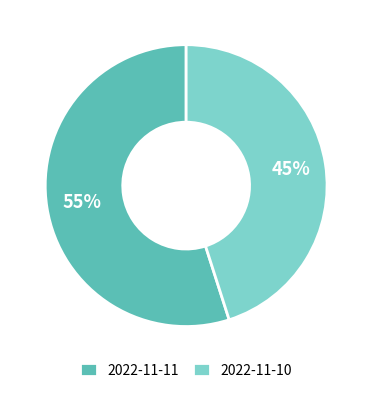

What is the majority slice?

2022-11-11